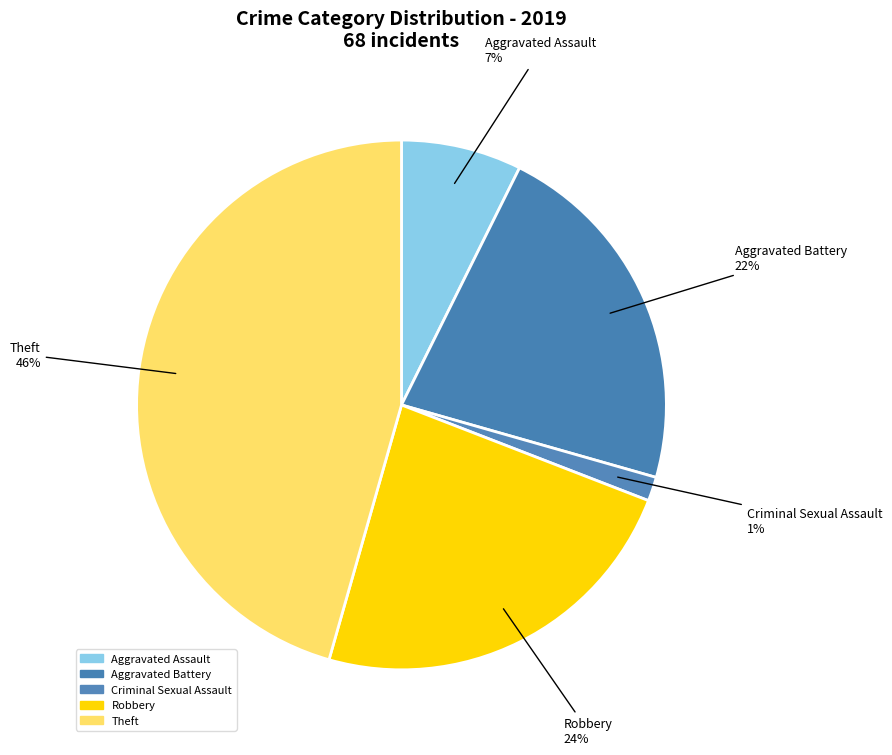

How many segments does this pie chart have?

5